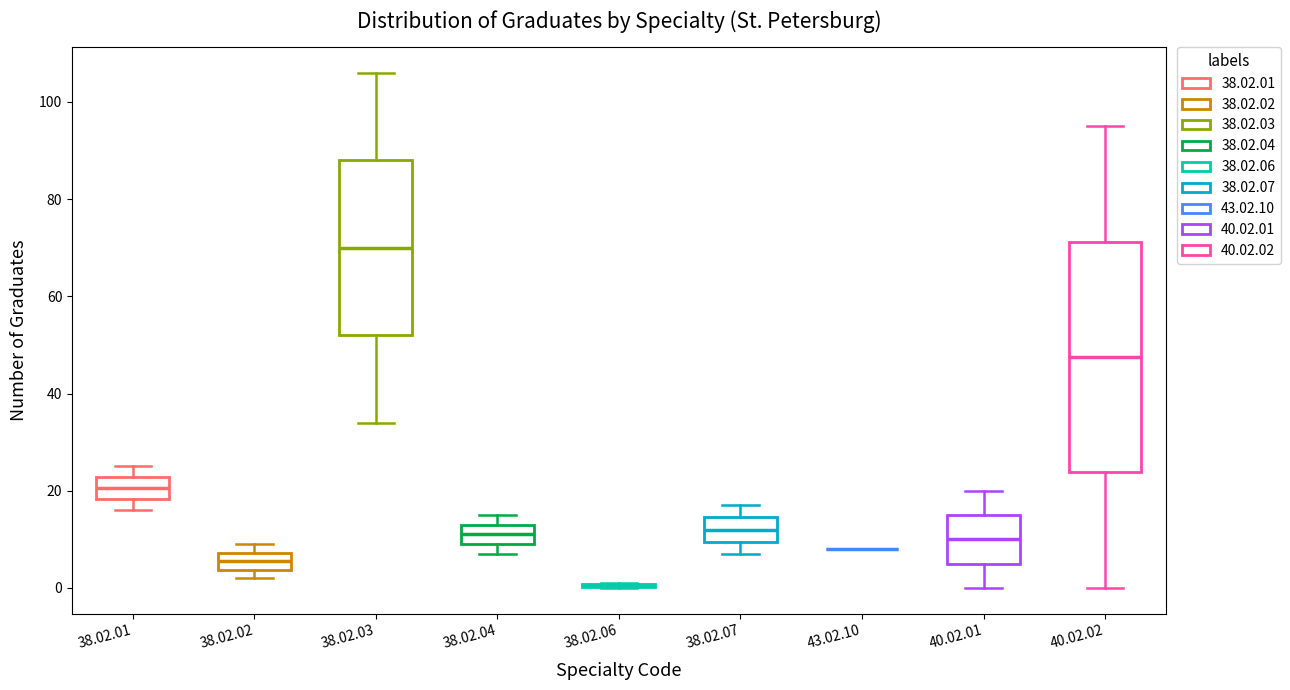

Reading left to right, transcribe this box plot: for each box, give where its median line is, the range the box spans, and where its two whiskers end, as read against the y-axis. The values are not printed on the chart, so give them approximately, as read against the axis.

38.02.01: median 20, box 18 to 22, whiskers 16 to 26
38.02.02: median 6, box 4 to 8, whiskers 2 to 10
38.02.03: median 70, box 52 to 88, whiskers 34 to 106
38.02.04: median 12, box 10 to 14, whiskers 8 to 16
38.02.06: box collapsed to a line at 0, whiskers 0 to 2
38.02.07: median 12, box 10 to 14, whiskers 8 to 18
43.02.10: box collapsed to a line at 8, whiskers 8 to 8
40.02.01: median 10, box 6 to 16, whiskers 0 to 20
40.02.02: median 48, box 24 to 72, whiskers 0 to 96